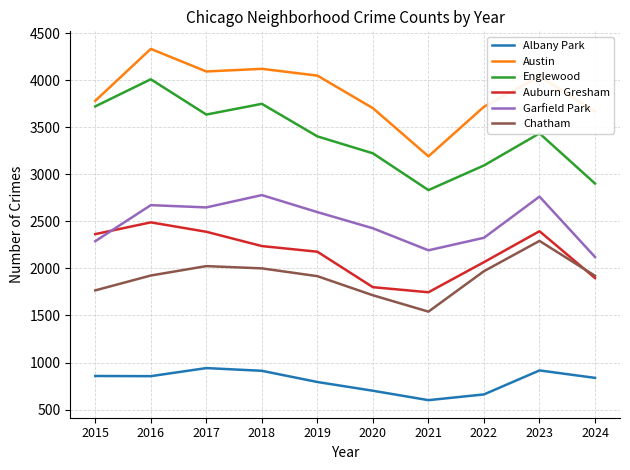

Which series has the largest range (max minus min)?

Englewood